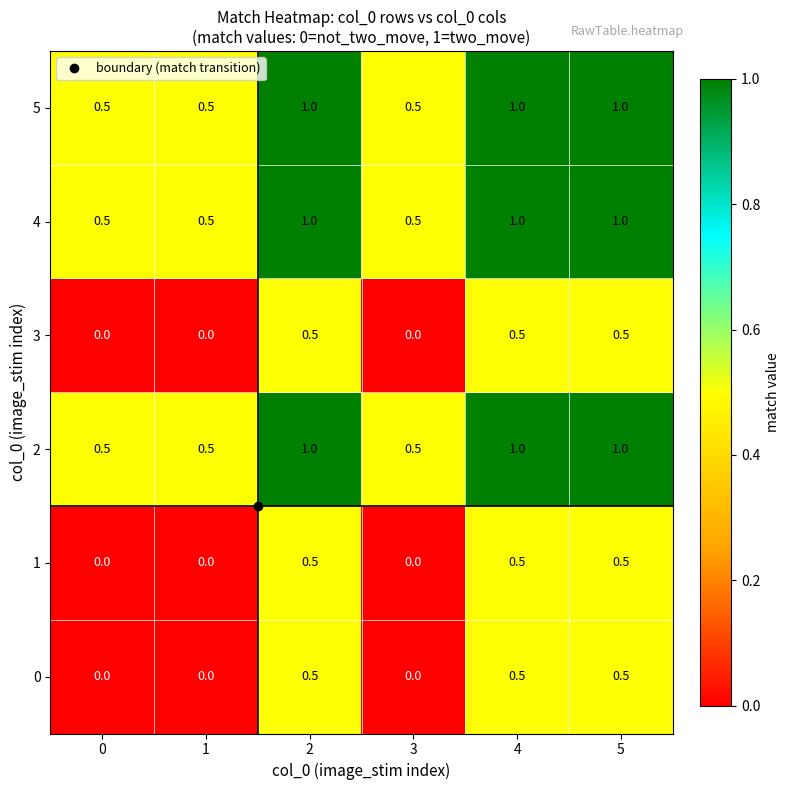

What is the difference between the 2 values at 3 and 5?

0.5